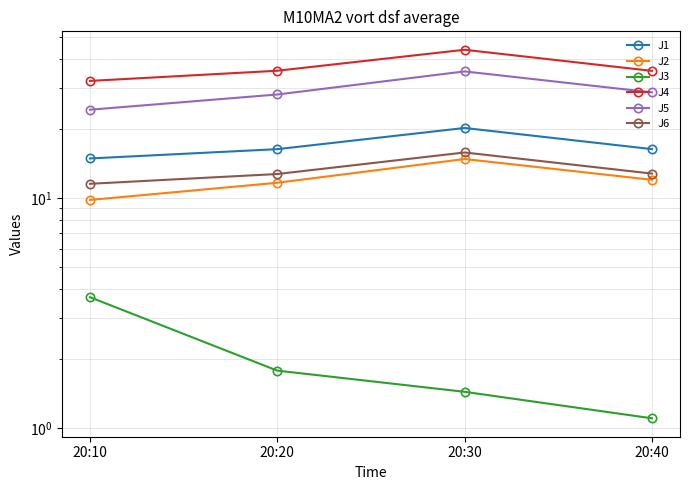

What is the total value across all series at 20:30?

131.6